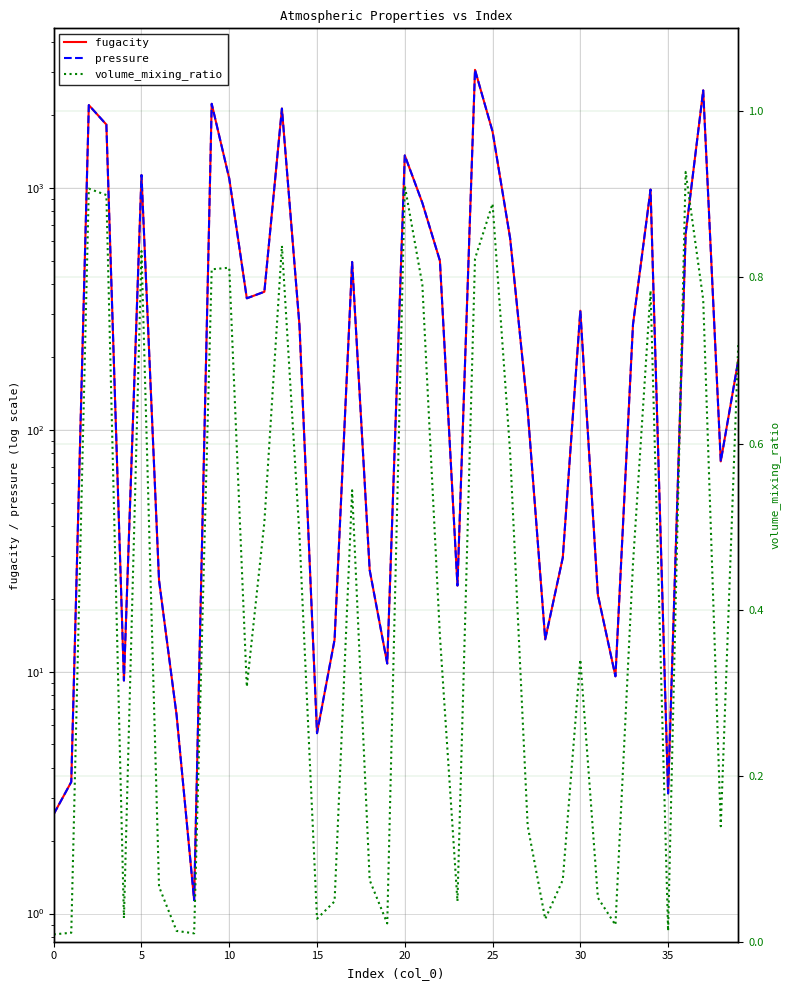

Which has a higher value, 20 or 35?

20